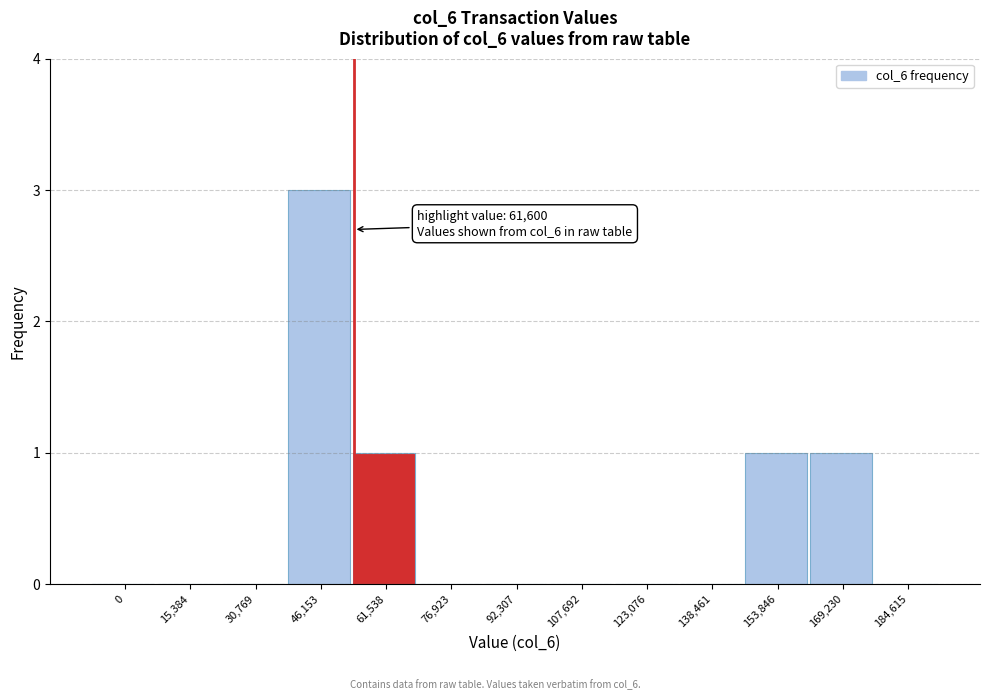

Reading right to left, transcribe all the data shown in this chart.

184,615=0	169,230=1	153,846=1	138,461=0	123,076=0	107,692=0	92,307=0	76,923=0	61,538=1	46,153=3	30,769=0	15,384=0	0=0